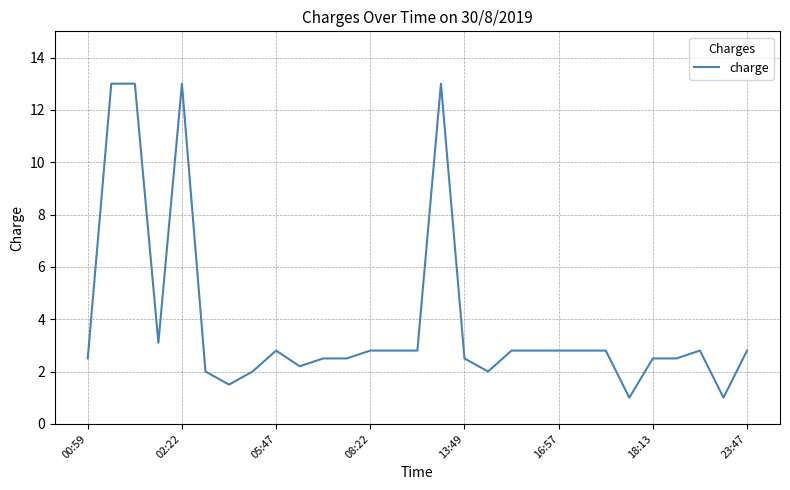

What is the difference between the maximum and minimum values?

12.0